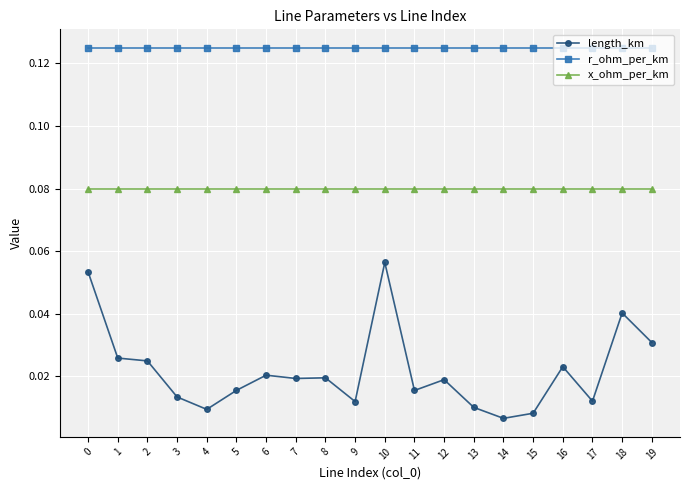

True or false: r_ohm_per_km and x_ohm_per_km intersect in this chart.

False